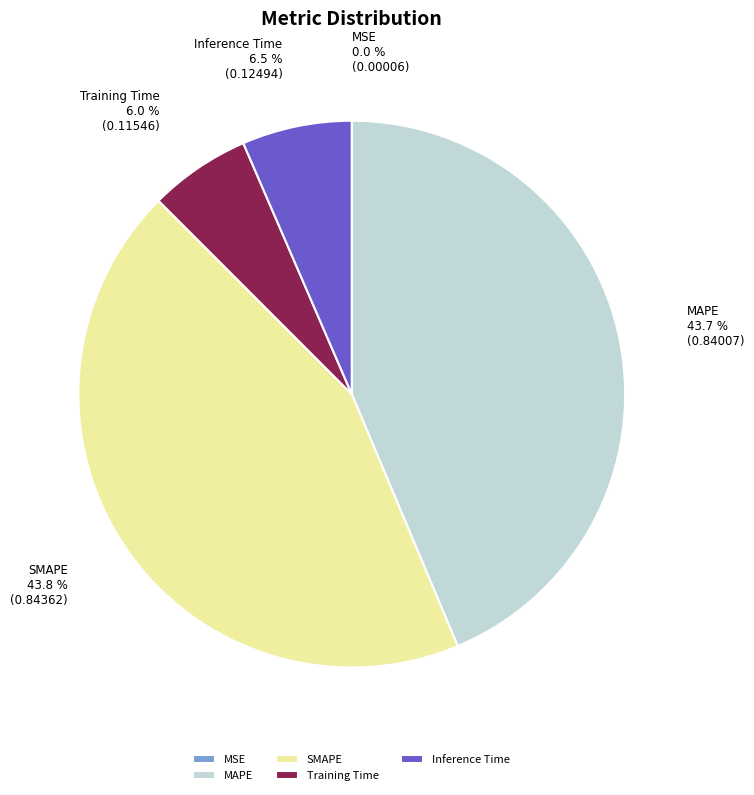

What percentage is the Training Time slice, to the nearest percent?

6%